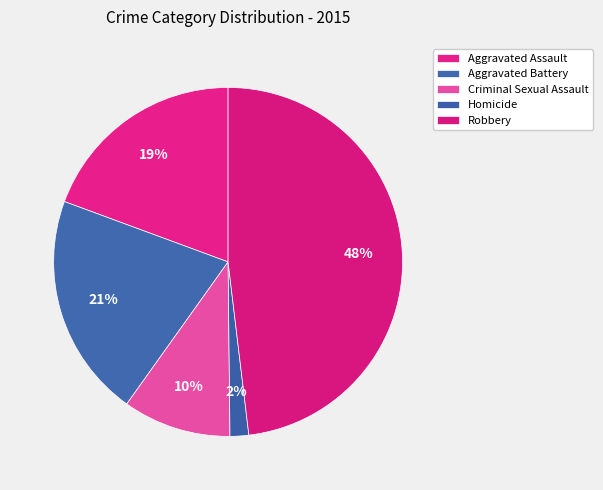

How many slices are in this pie chart?

5